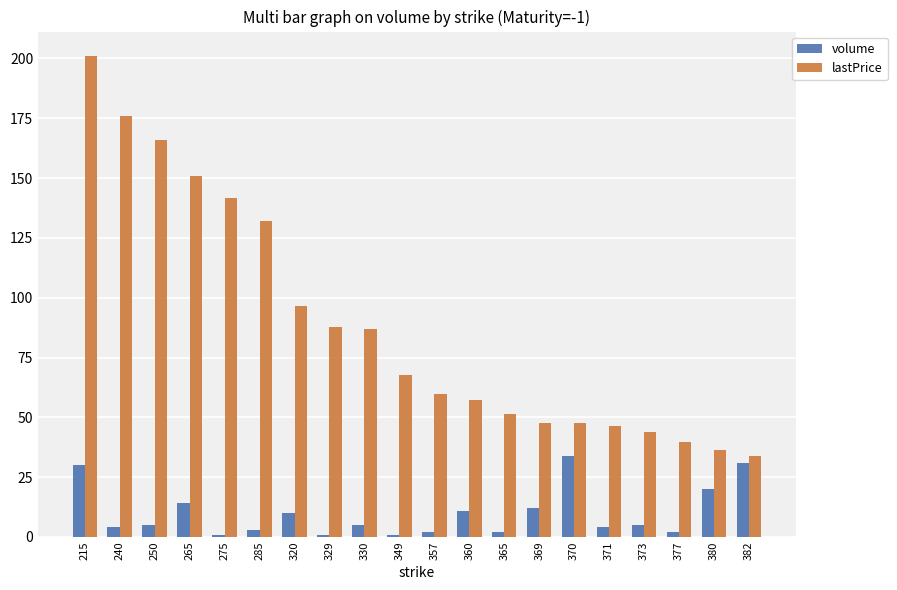

What value does the lastPrice series have at 320?

96.4